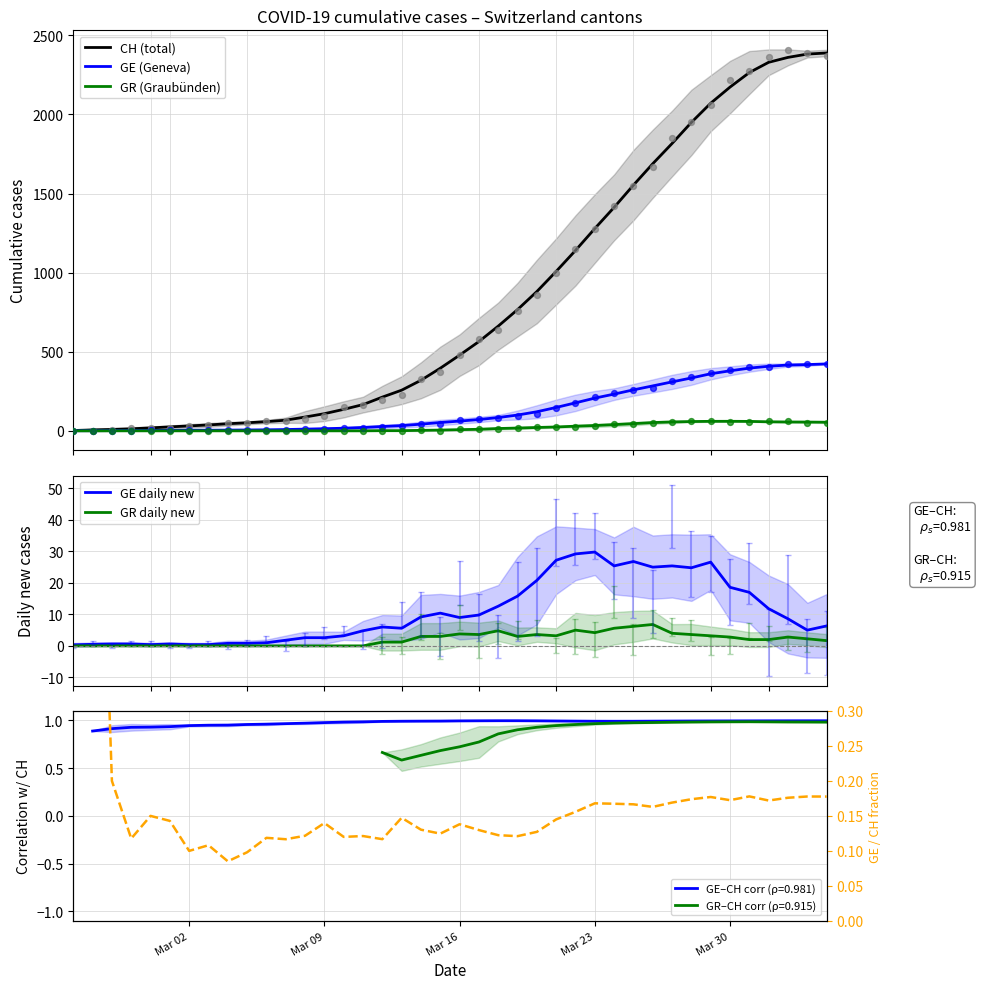

Which series reaches the minimum Y coordinate?

GR (Graubünden)